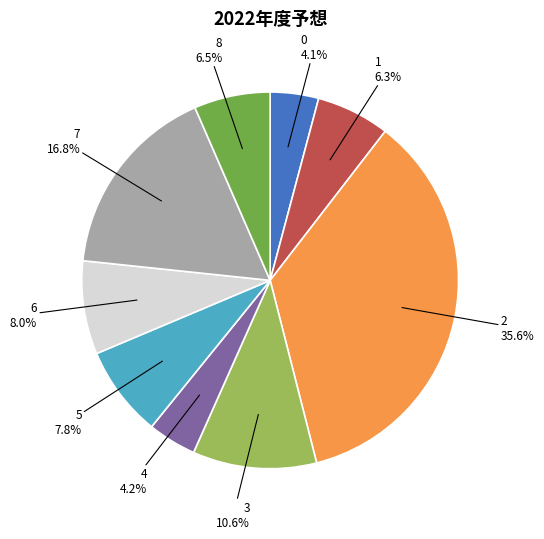

To the nearest percent, what is the average slice percentage?

11%